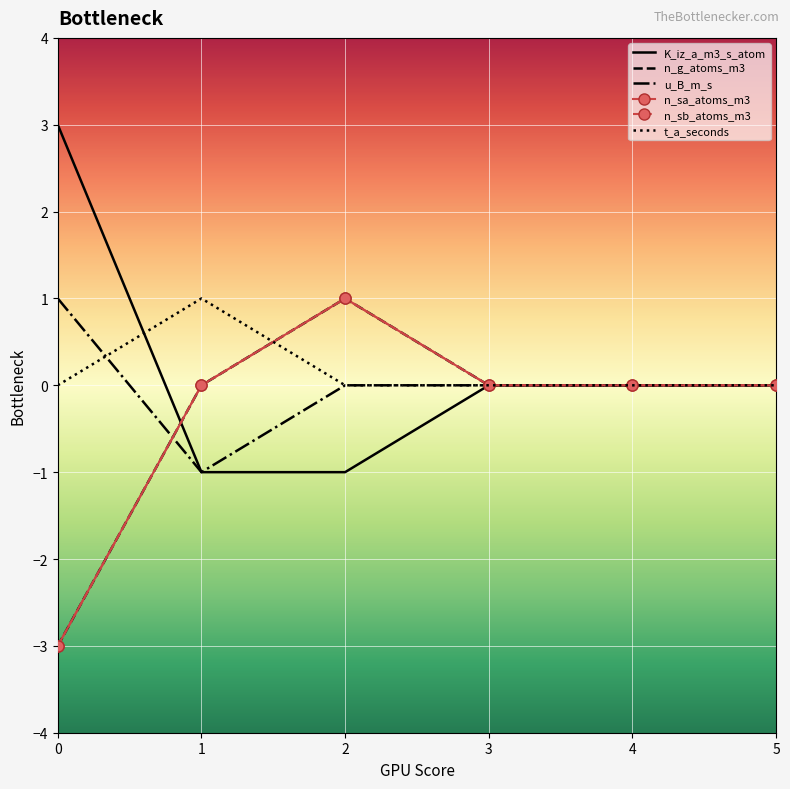

True or false: n_sb_atoms_m3 has a value of -3 at 0.

True